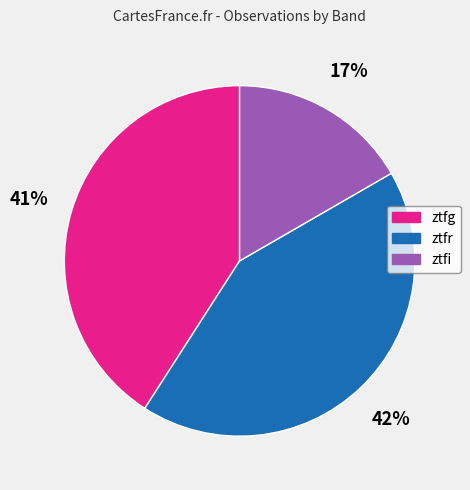

True or false: ztfr accounts for 33% of the total.

False